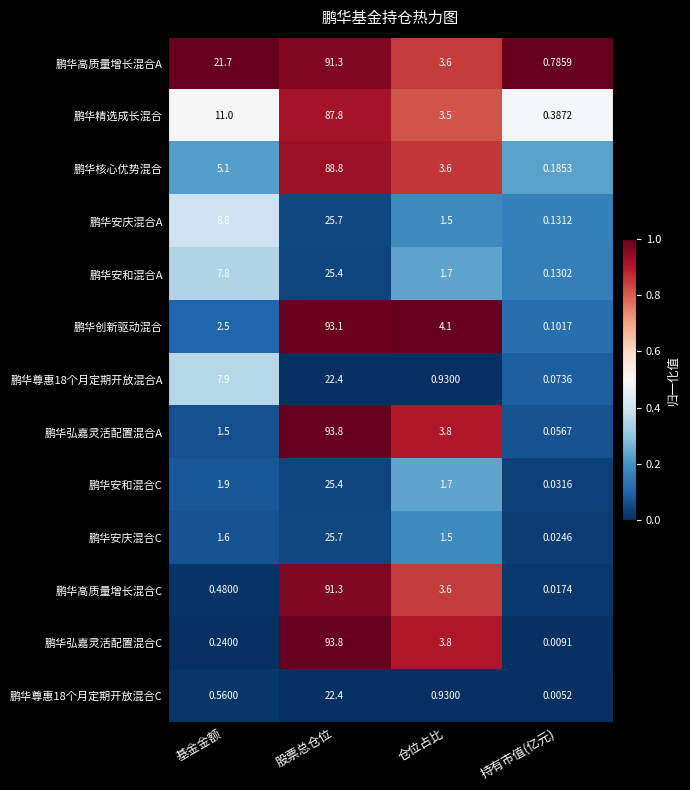

Which category has the highest value across all series?

股票总仓位